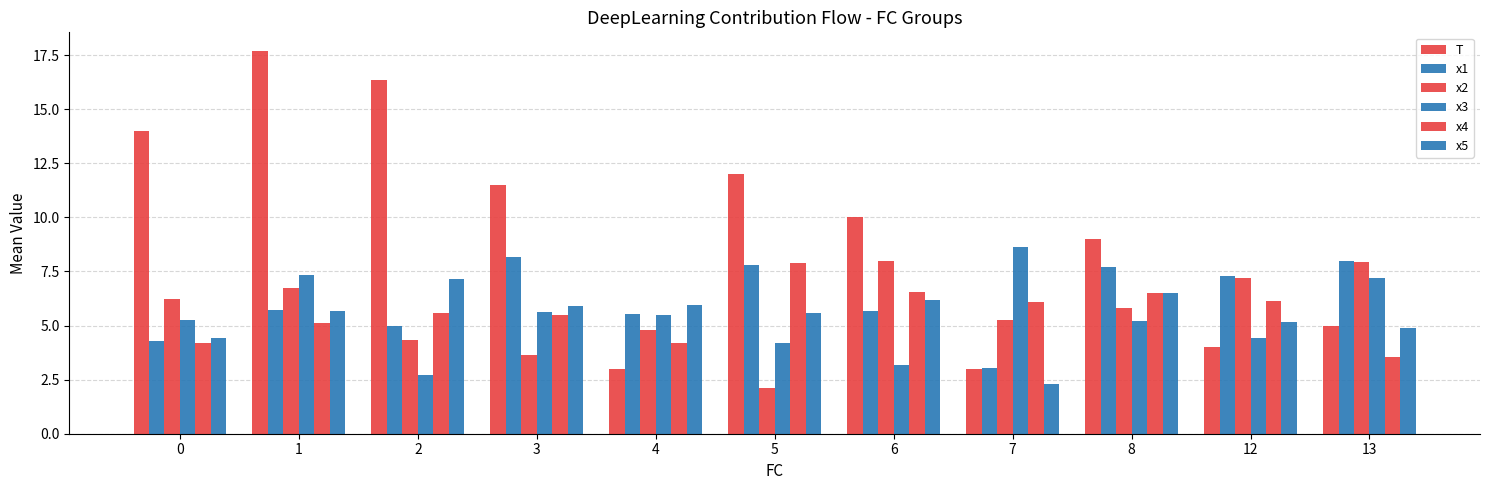

Count the number of categories in the chart.

11